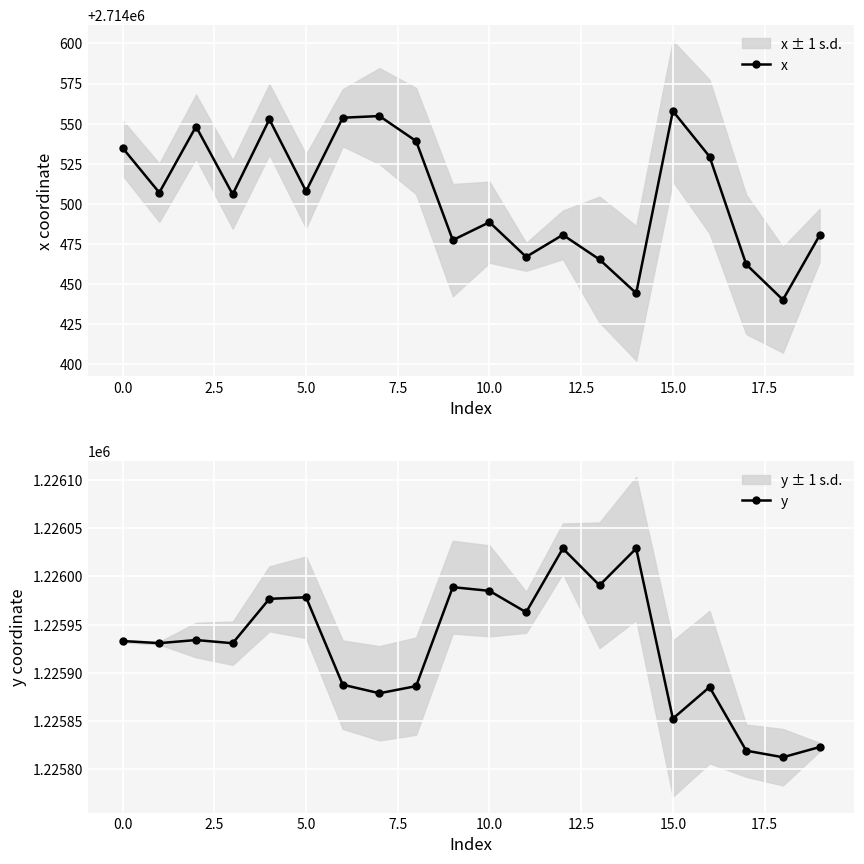

What is the average value of the x series?

2714504.8